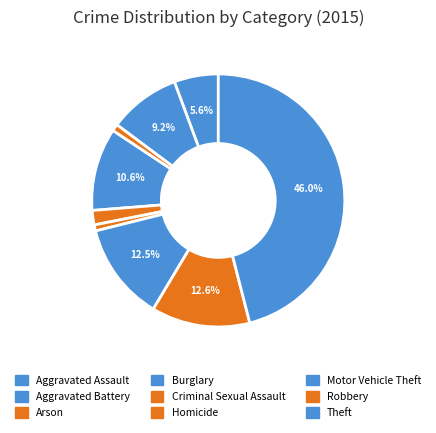

To the nearest percent, what is the difference between the largest and smallest slice percentages?

45%